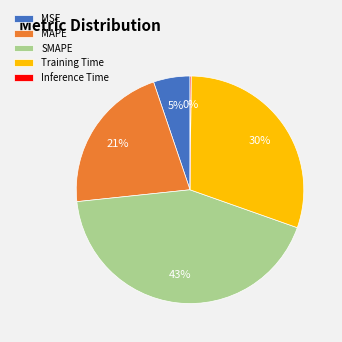

To the nearest percent, what is the combined percentage of Training Time and MSE?

35%